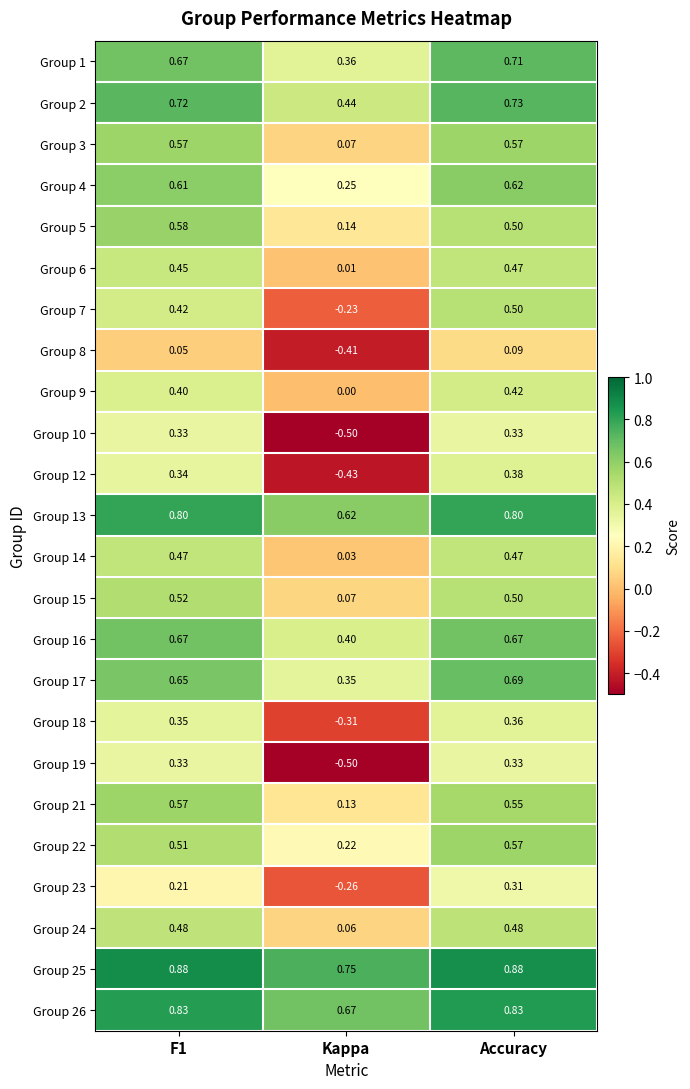

Where is Group 2 nearest to the value 0?

Kappa